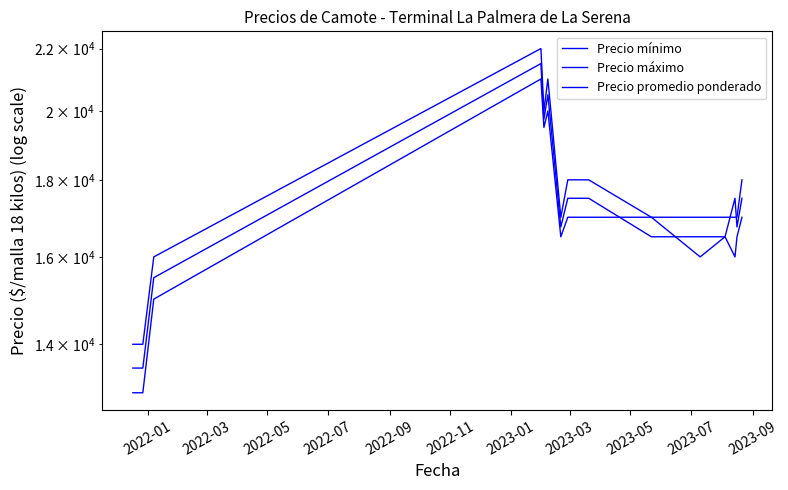

What is the spread (max minus min) of values at 2023-07?

1000